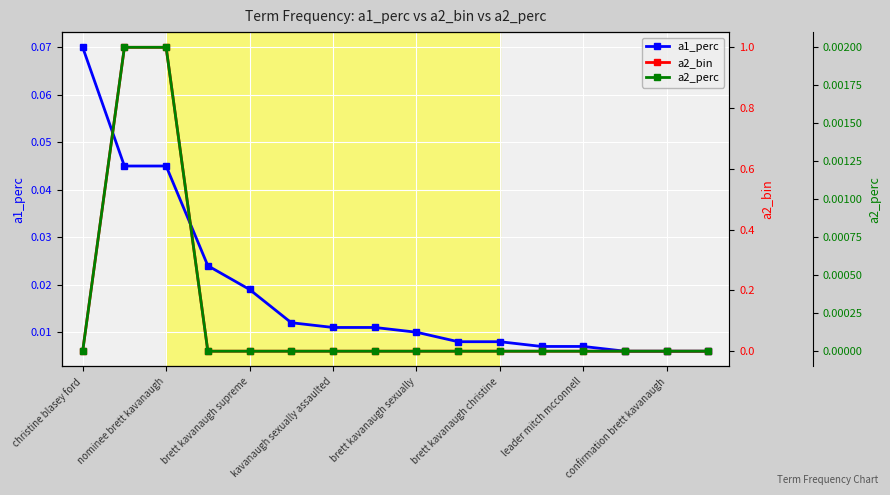

Count the a2_bin values in the range 0 to 1.

16